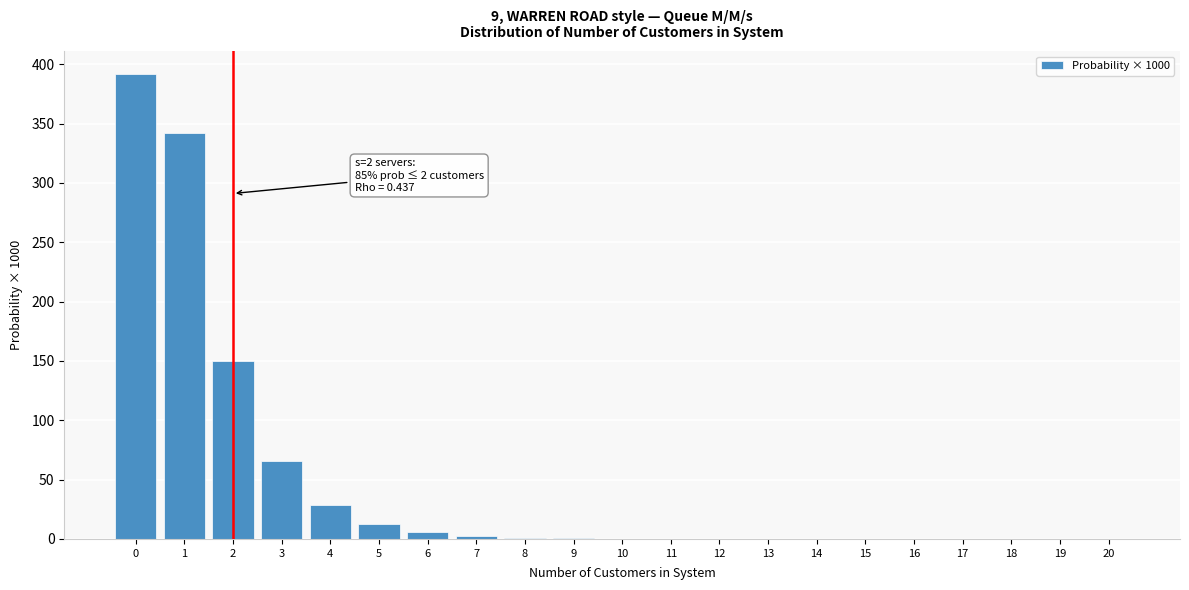

What is the sum of all values?

1000.0